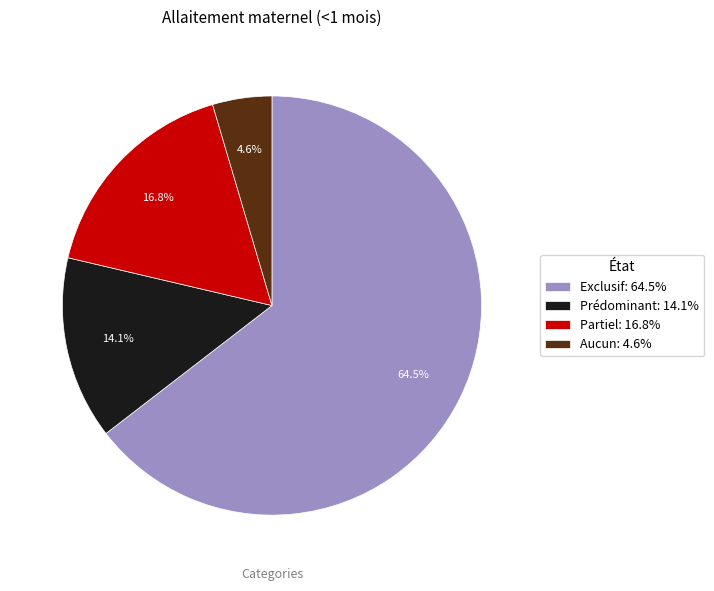

To the nearest percent, what percentage of the pie is Prédominant?

14%